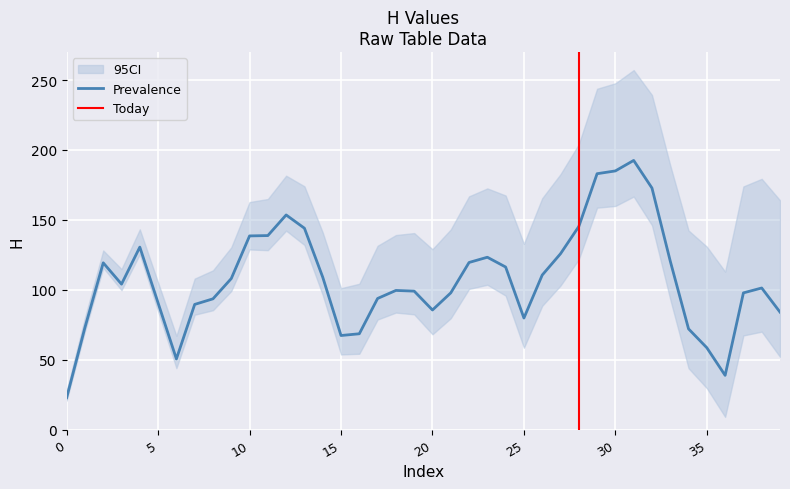

What is the maximum value for Prevalence?

192.5